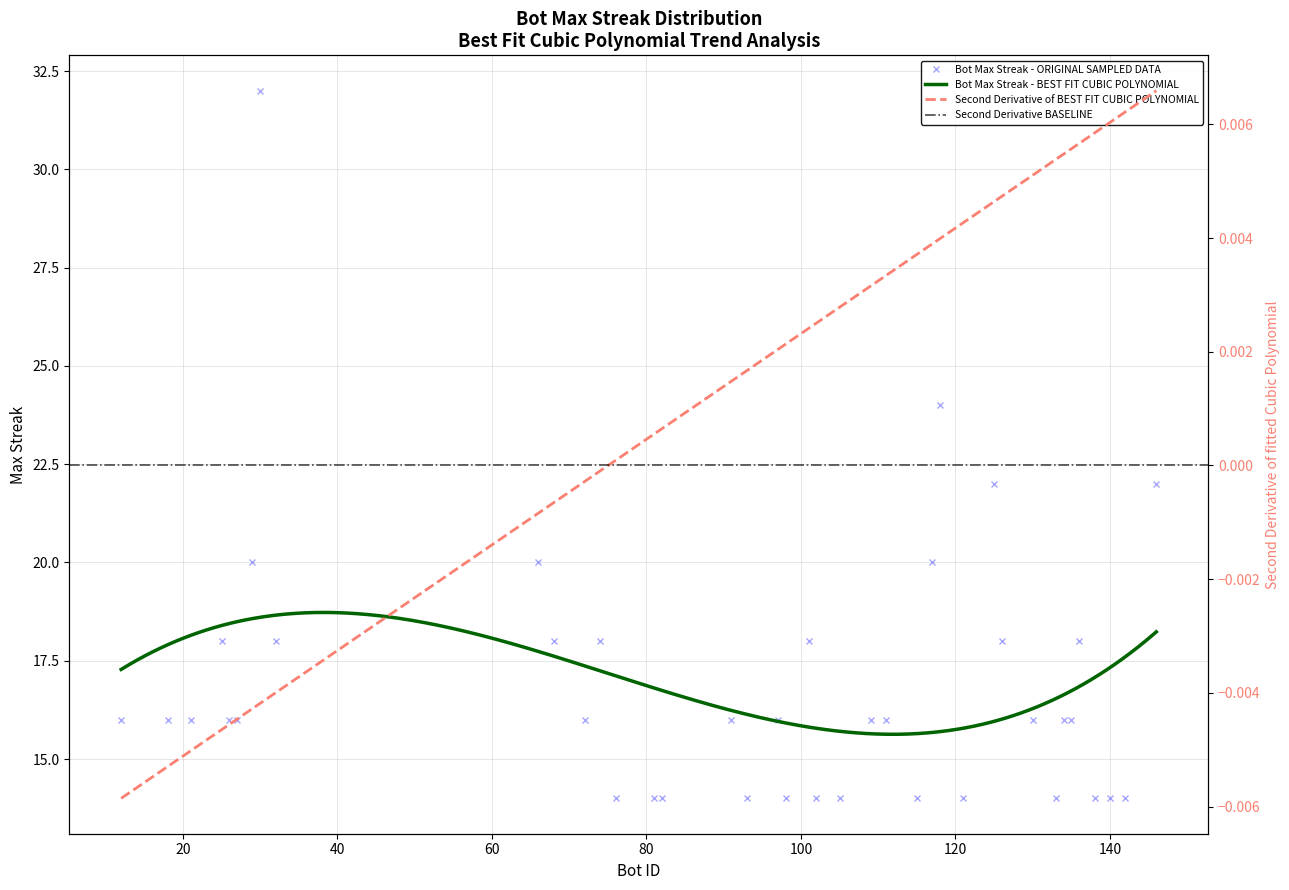

Which label corresponds to the smallest value in the chart?

142